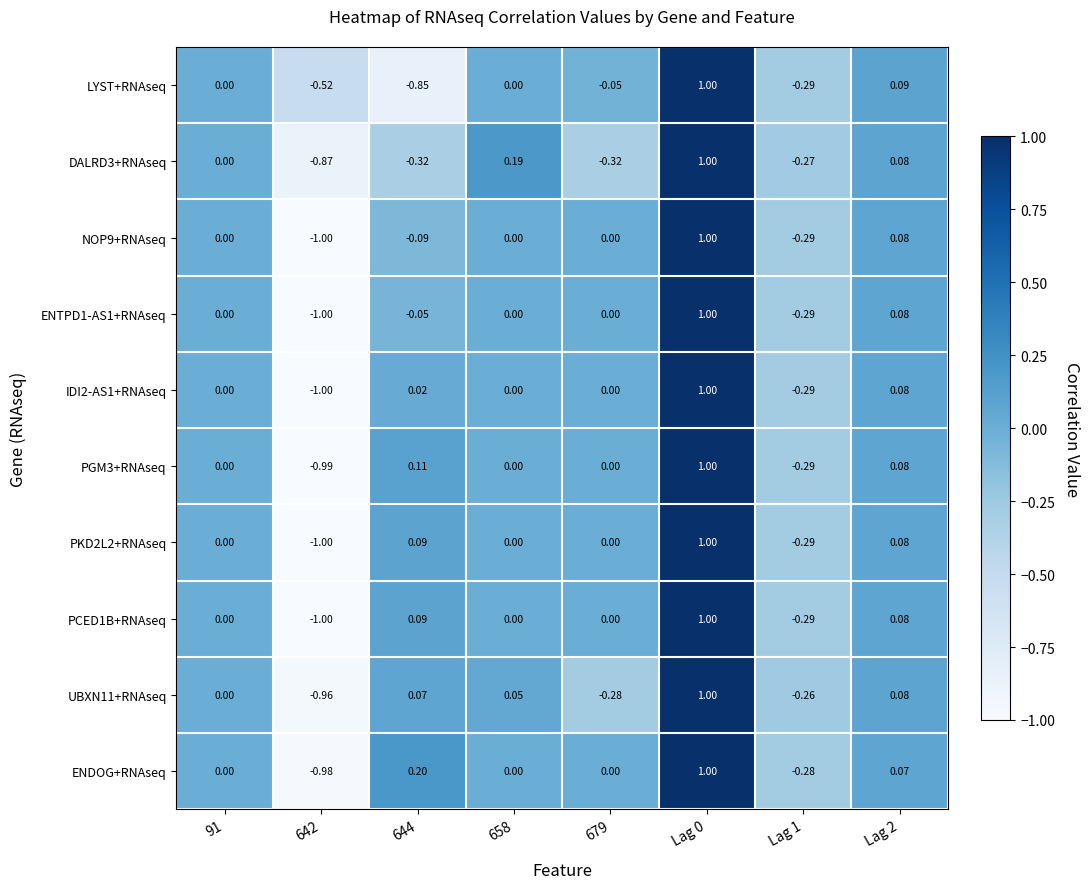

Is the value of NOP9+RNAseq at 644 greater than the value of ENDOG+RNAseq at 679?

No